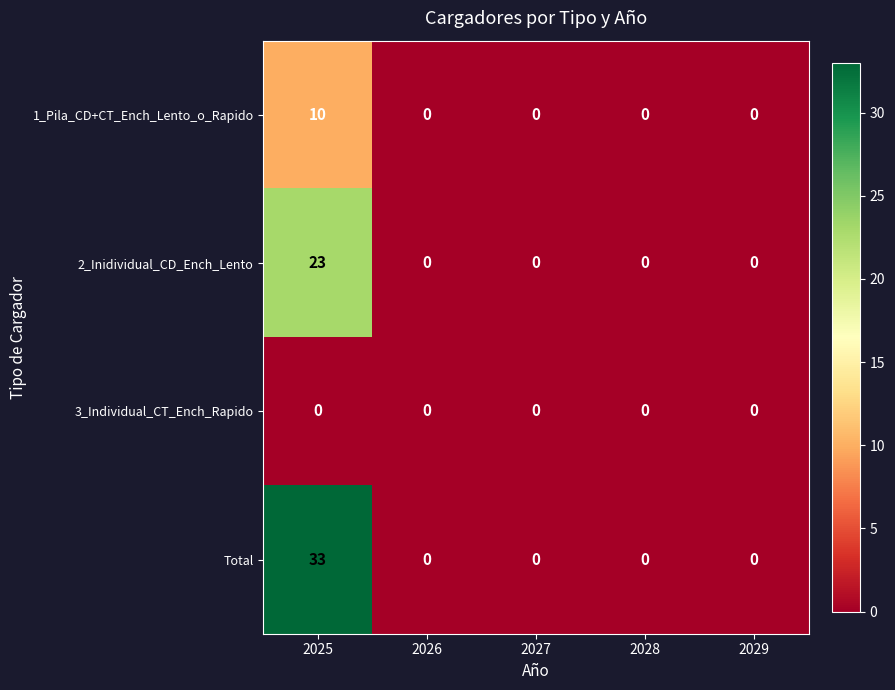

At 2025, list the series in order from smallest to largest.

3_Individual_CT_Ench_Rapido, 1_Pila_CD+CT_Ench_Lento_o_Rapido, 2_Inidividual_CD_Ench_Lento, Total